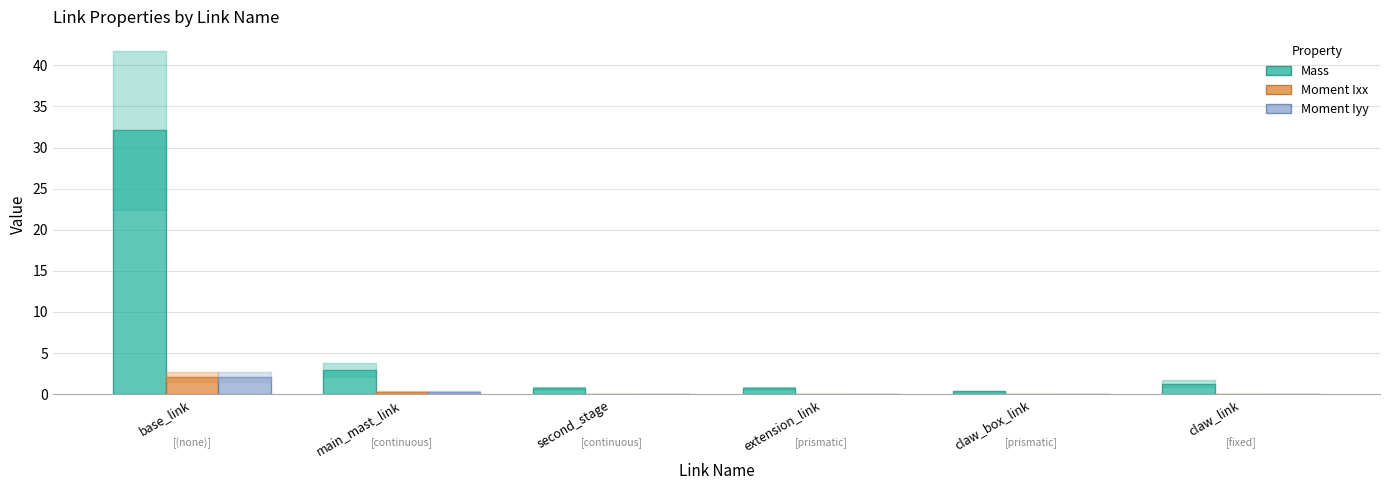

What are all the series names shown in the legend?

Mass, Moment Ixx, Moment Iyy